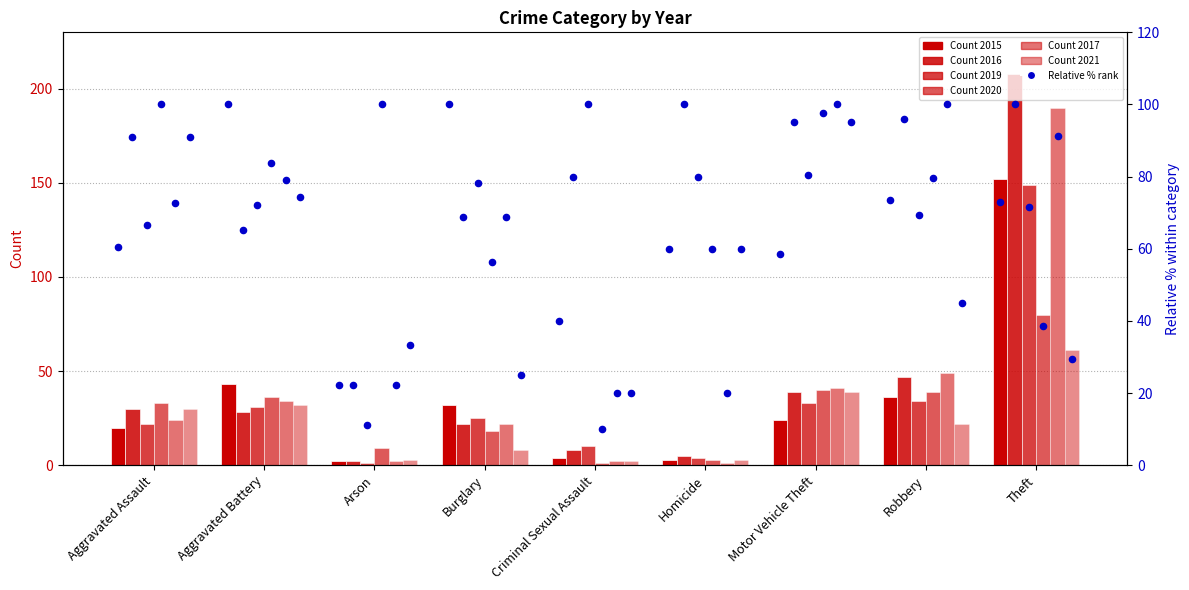

What is the ratio of the value at Homicide to the value at Theft?

0.8